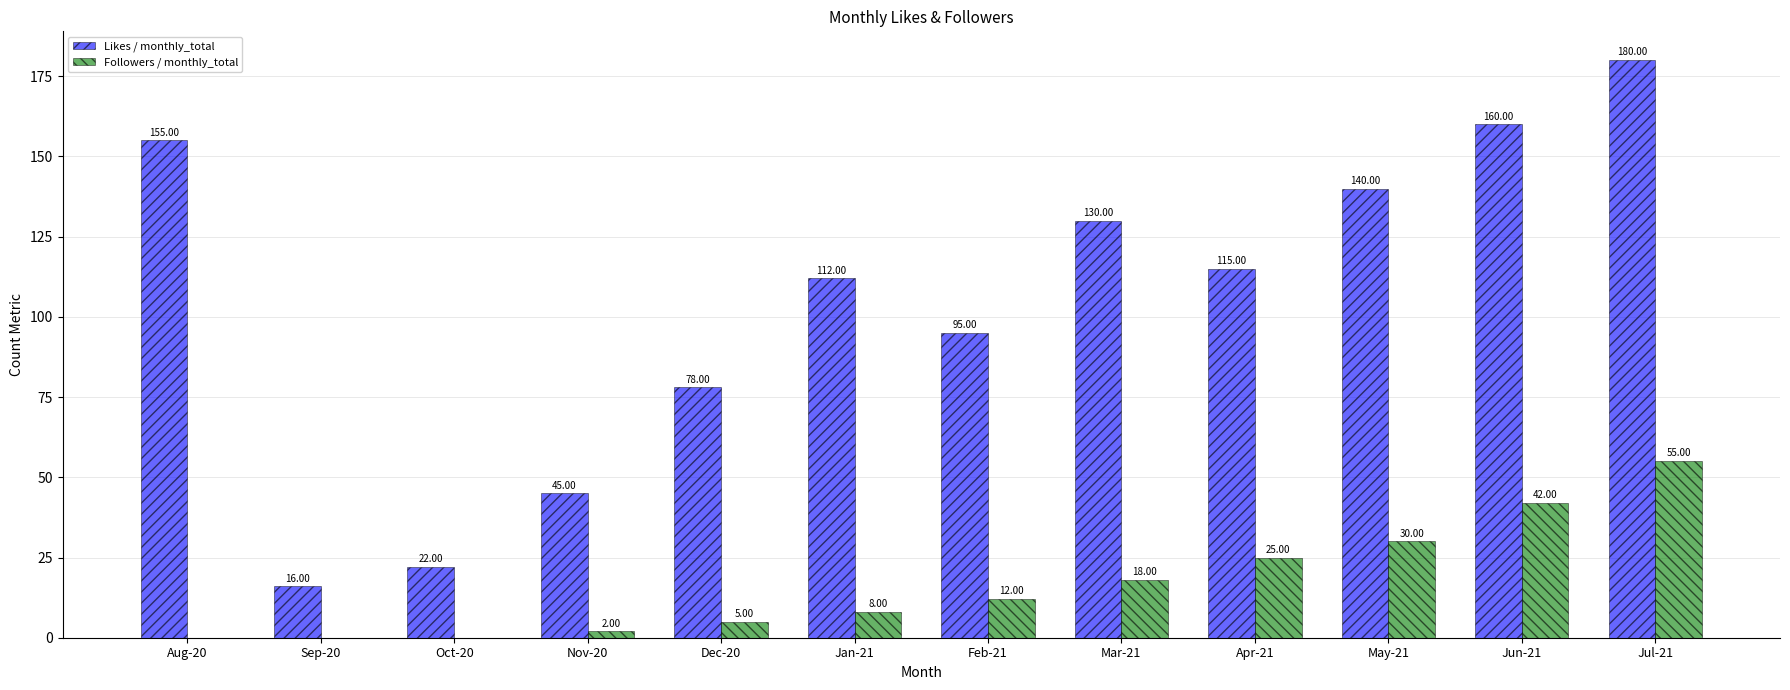

Does the chart contain stacked bars?

No